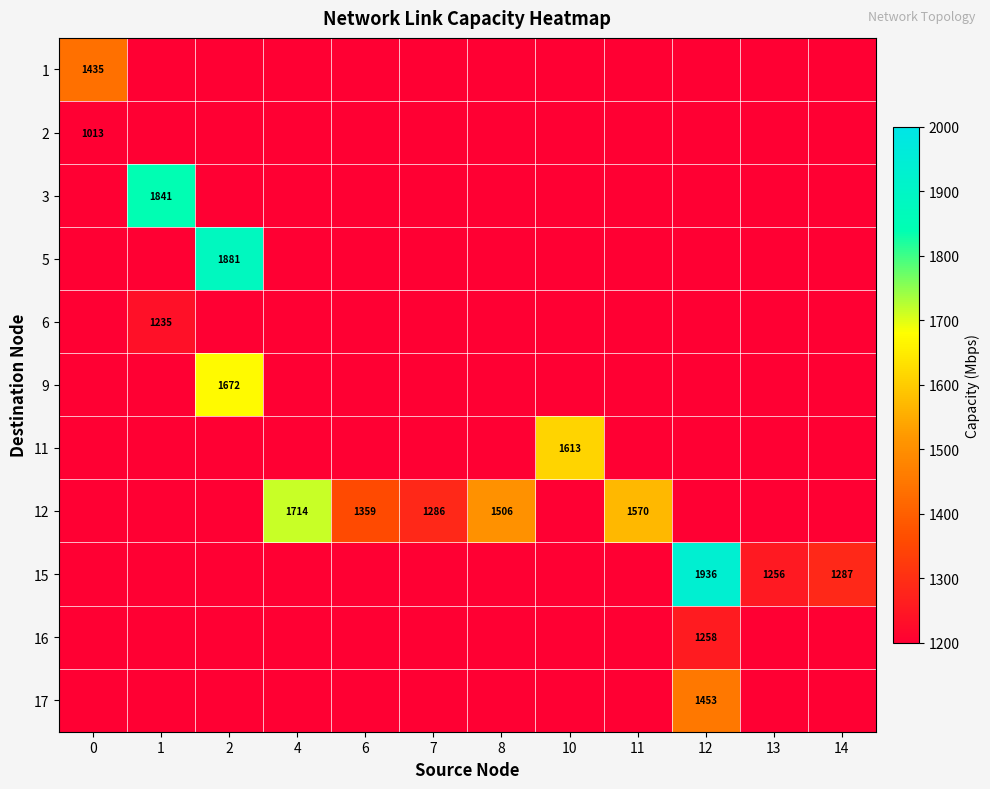

Which category has the highest value across all series?

12